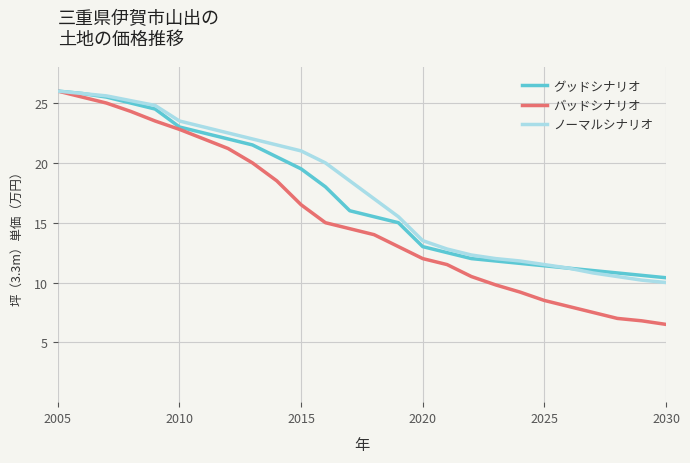

What is the highest value of the バッドシナリオ series?

26.0